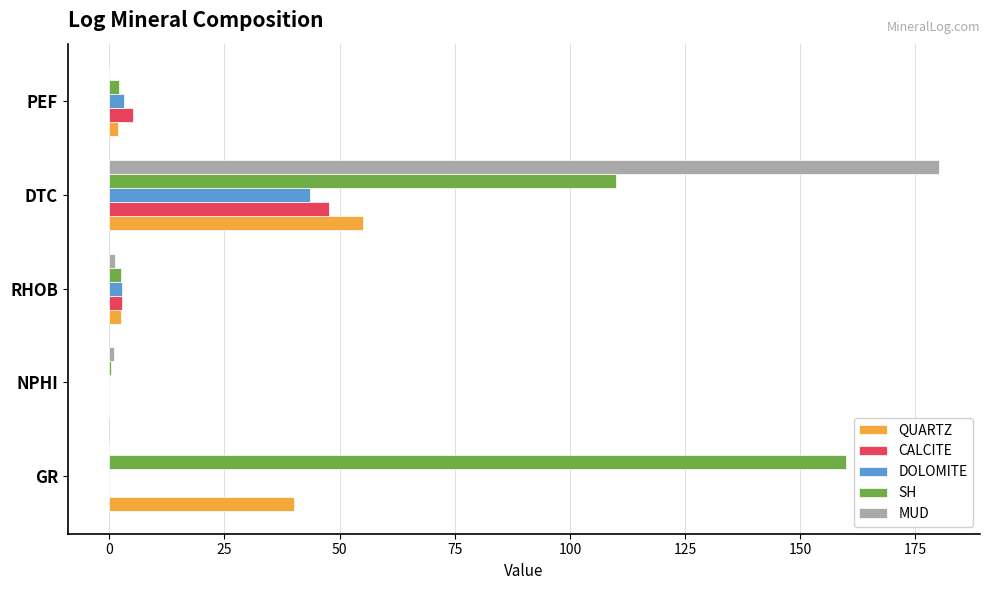

Which series changed the most between GR and PEF?

SH